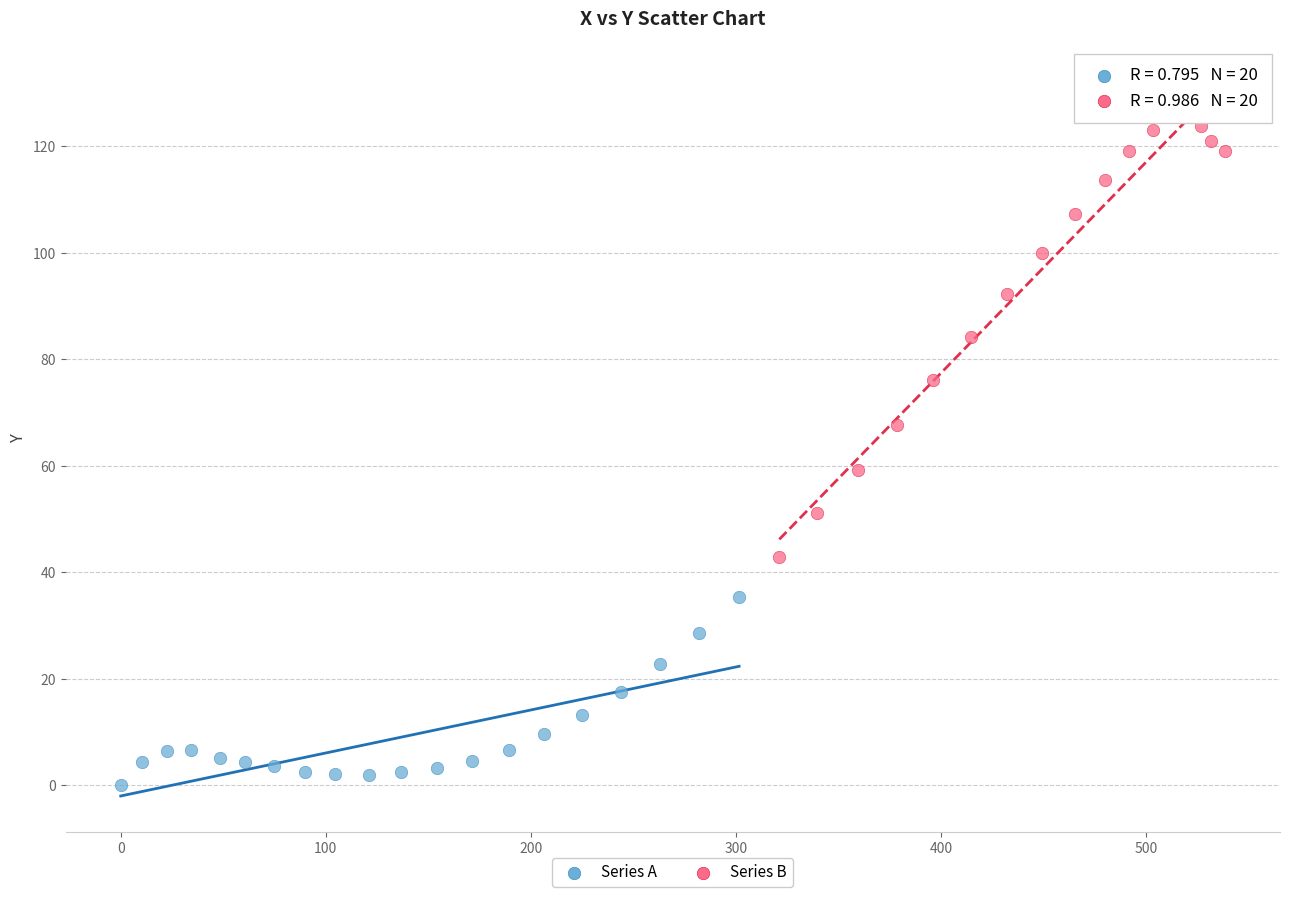

Which series has the widest spread of Y values?

Series B